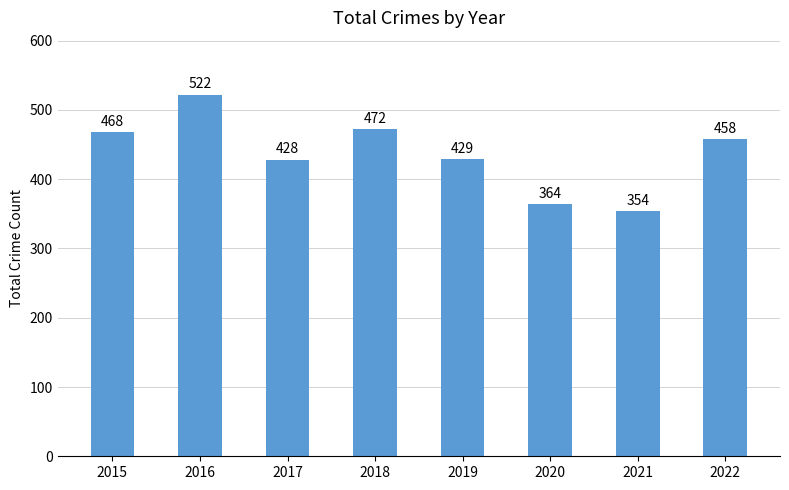

What is the change in value from 2021 to 2022?

+104